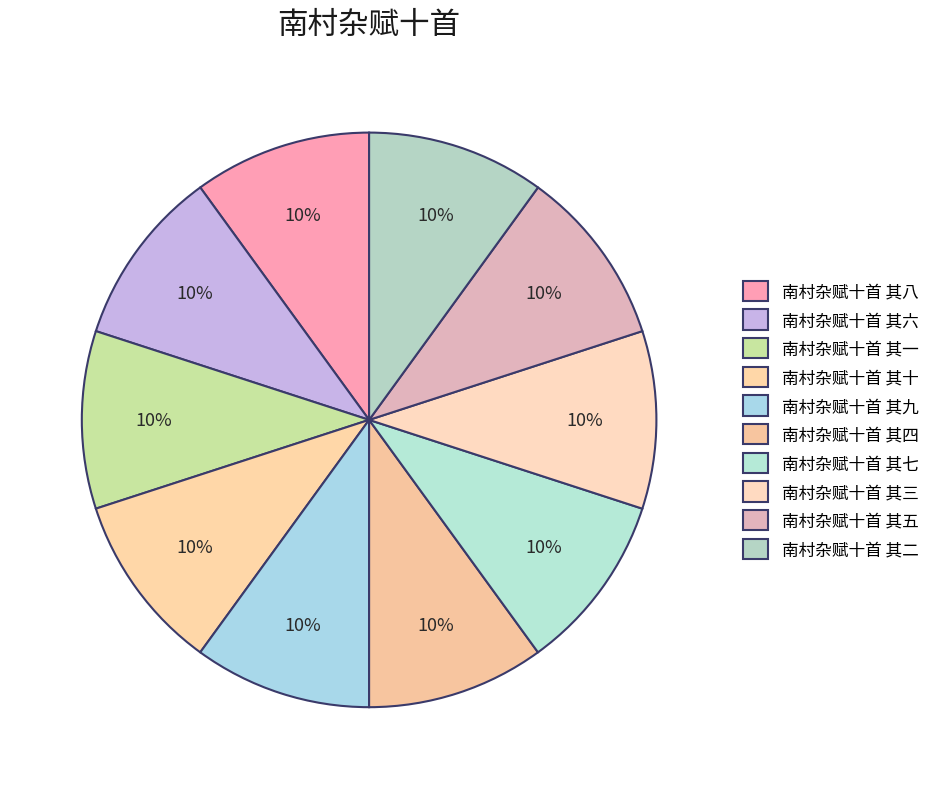

Is it true that 南村杂赋十首 其九 is 10% of the pie?

True